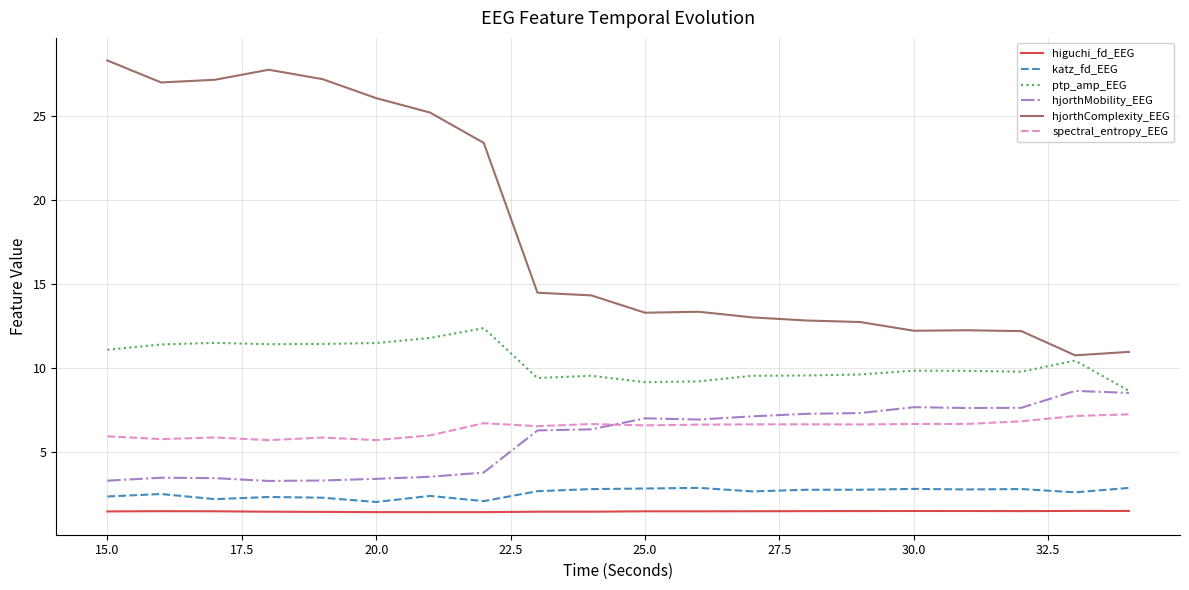

Which series has the largest total across all categories?

hjorthComplexity_EEG